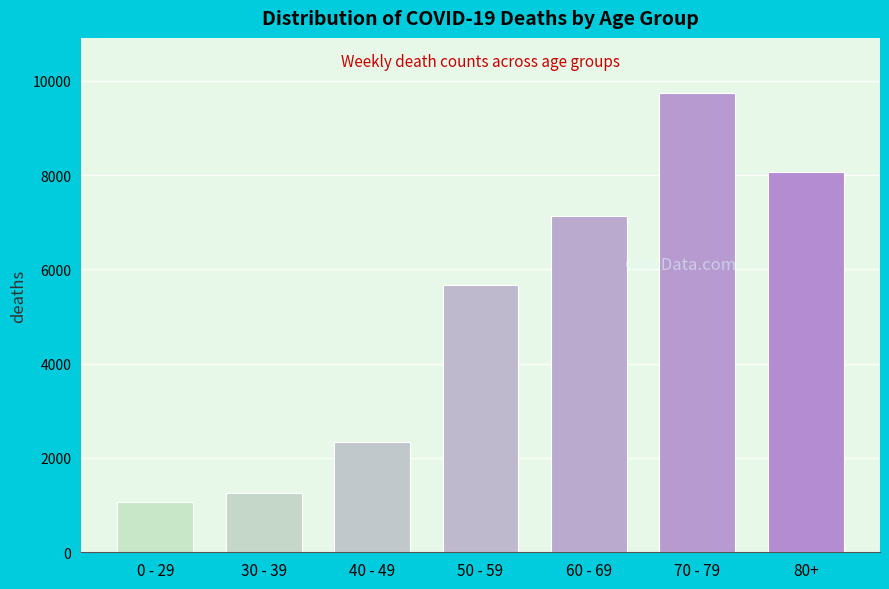

Reading left to right, transcribe all the data shown in this chart.

0 - 29=1065	30 - 39=1247	40 - 49=2344	50 - 59=5666	60 - 69=7141	70 - 79=9739	80+=8072